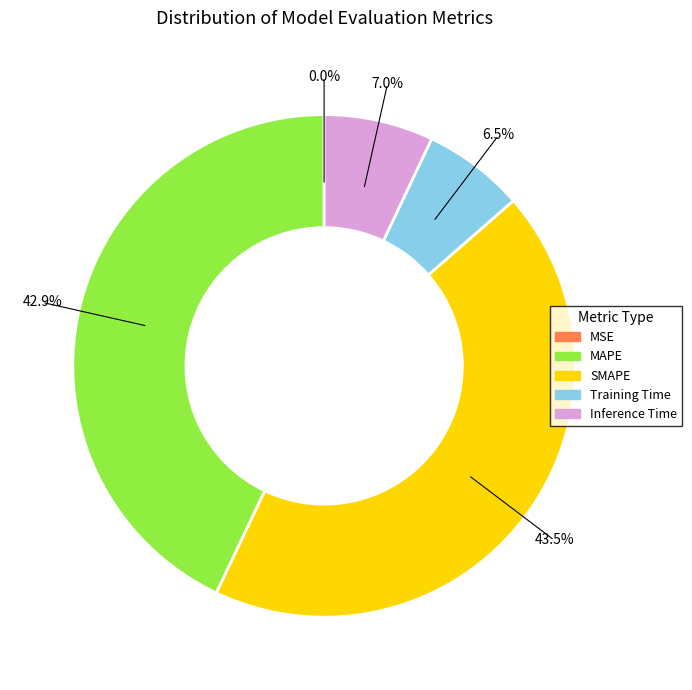

Is there a majority slice in this chart?

No